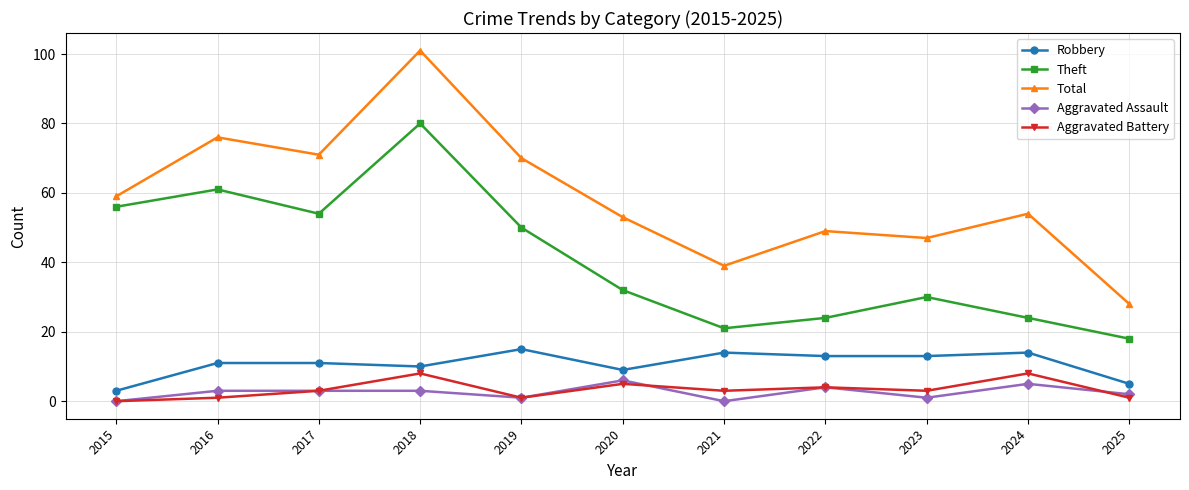

Reading left to right, transcribe all the data shown in this chart.

Robbery: 2015=3	2016=11	2017=11	2018=10	2019=15	2020=9	2021=14	2022=13	2023=13	2024=14	2025=5
Theft: 2015=56	2016=61	2017=54	2018=80	2019=50	2020=32	2021=21	2022=24	2023=30	2024=24	2025=18
Total: 2015=59	2016=76	2017=71	2018=101	2019=70	2020=53	2021=39	2022=49	2023=47	2024=54	2025=28
Aggravated Assault: 2015=0	2016=3	2017=3	2018=3	2019=1	2020=6	2021=0	2022=4	2023=1	2024=5	2025=2
Aggravated Battery: 2015=0	2016=1	2017=3	2018=8	2019=1	2020=5	2021=3	2022=4	2023=3	2024=8	2025=1